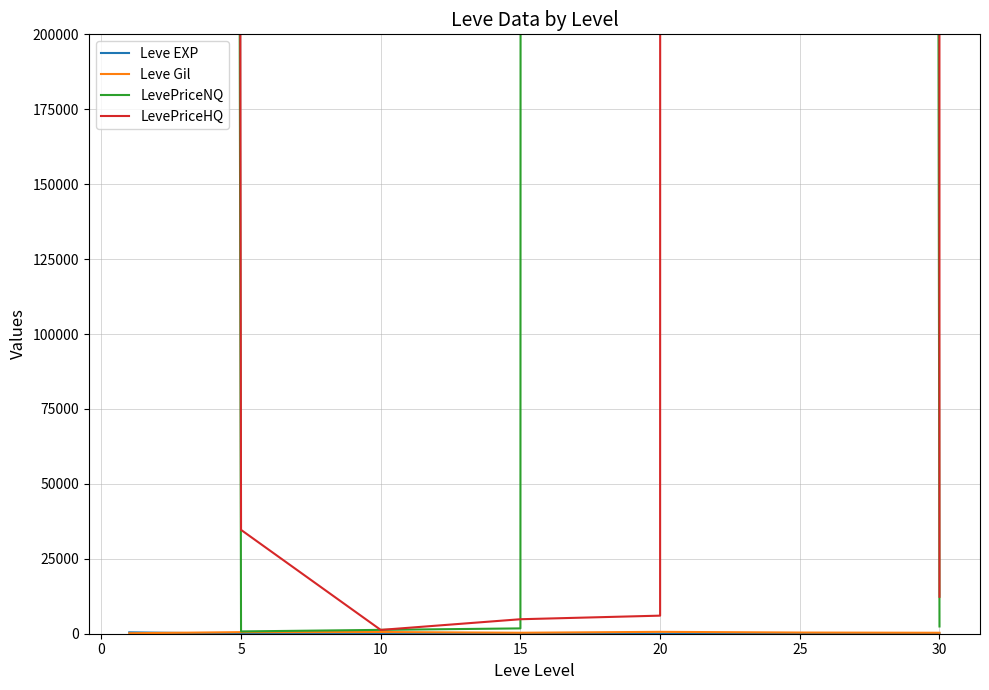

The value of LevePriceNQ at 25 is 27779658.9. True or false?

True